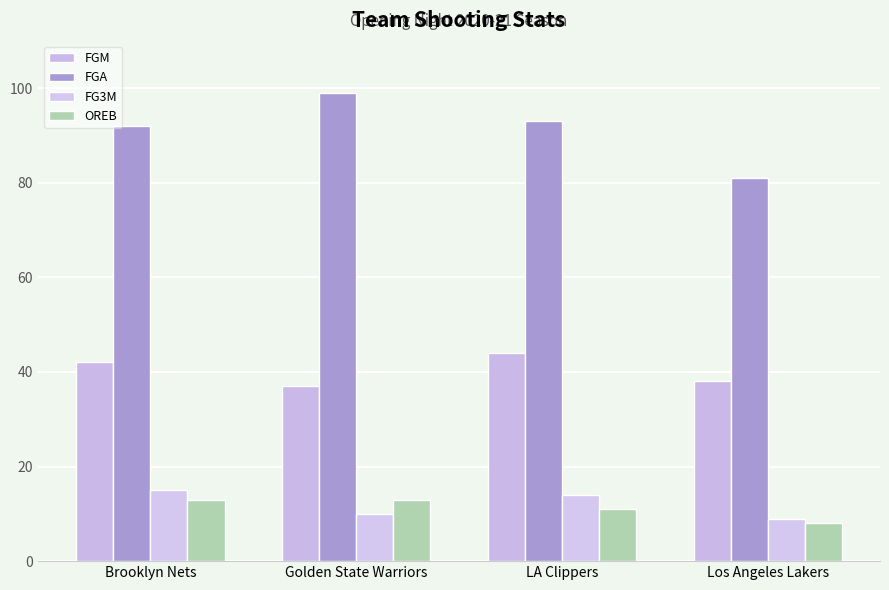

How many FGM values are between 38 and 44?

3